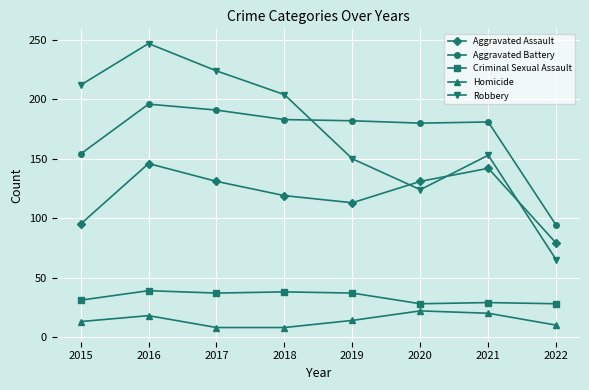

What is the sum of all Robbery values?

1379